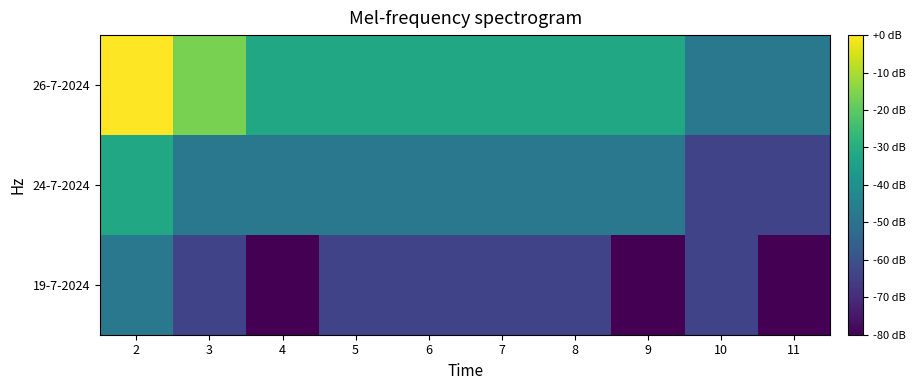

What is the smallest value displayed?

-80